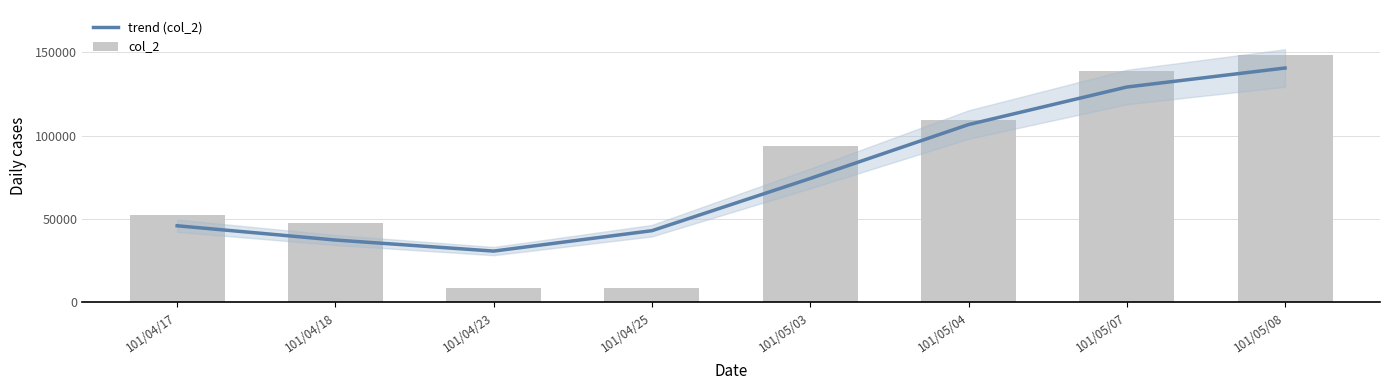

What is the difference between the col_2 values at 101/04/25 and 101/04/18?

38920.0